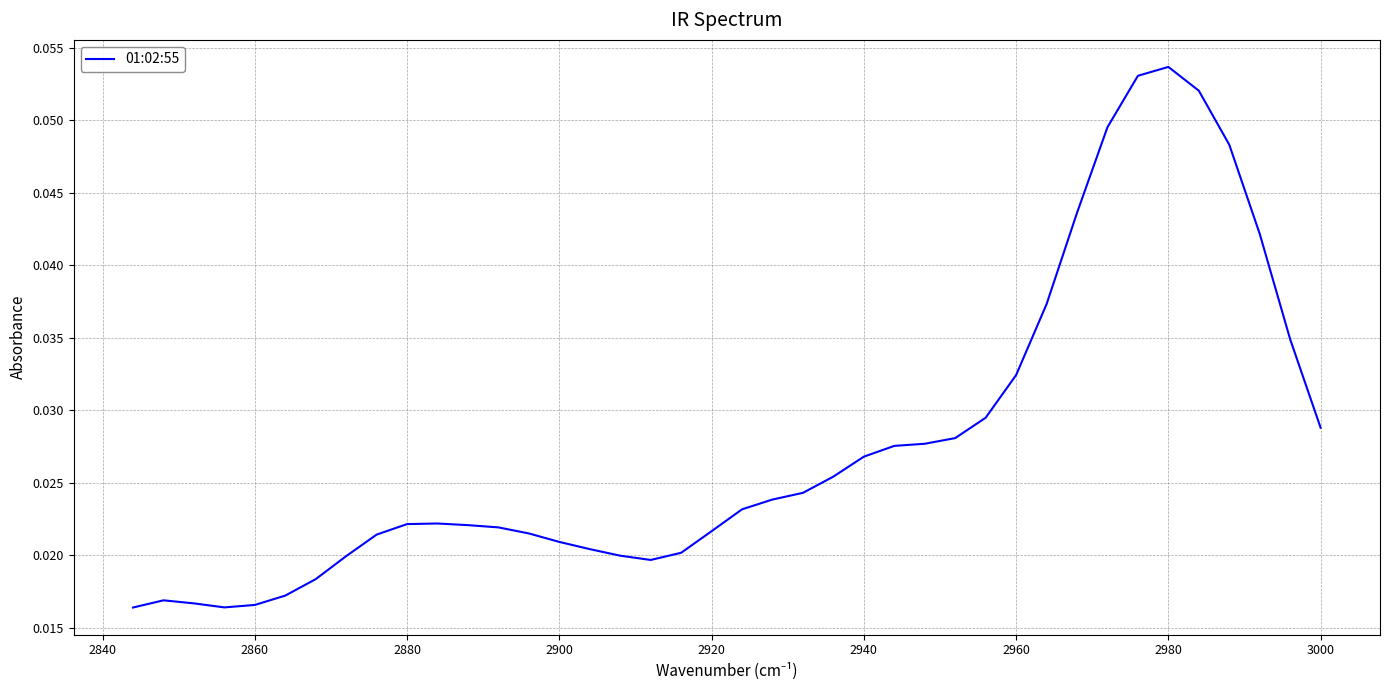

How many points are higher than both their immediate neighbors (excluding endpoints)?

3